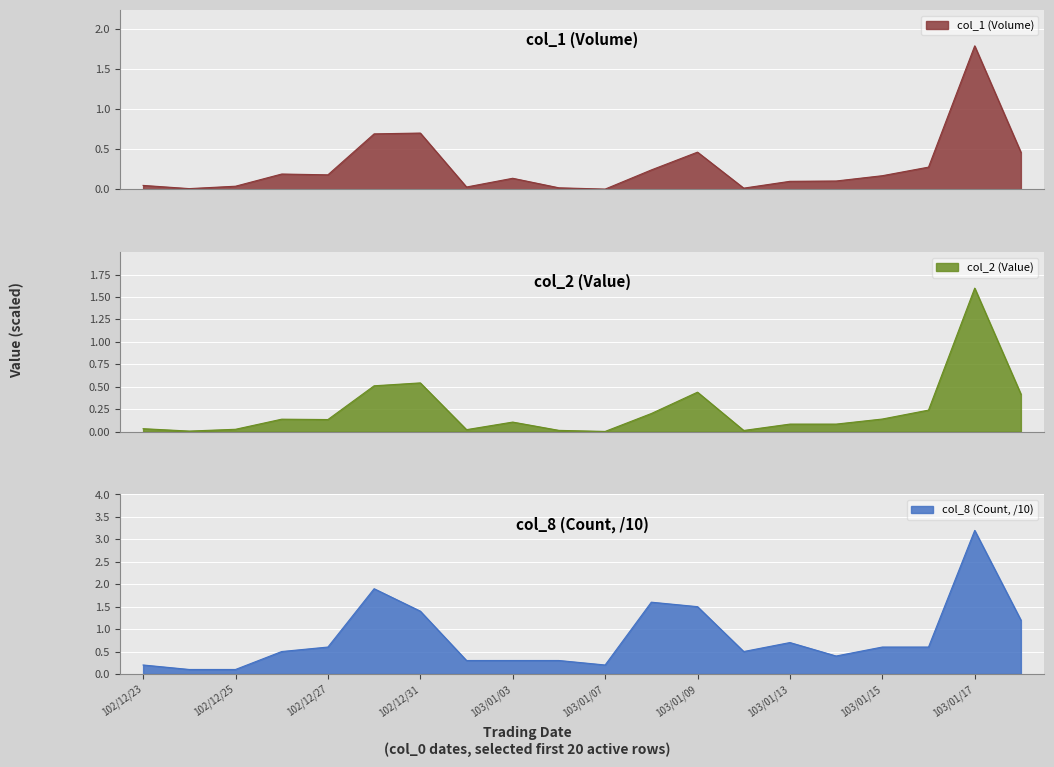

What is the sum of the col_1 values at 3 and 7?

0.2